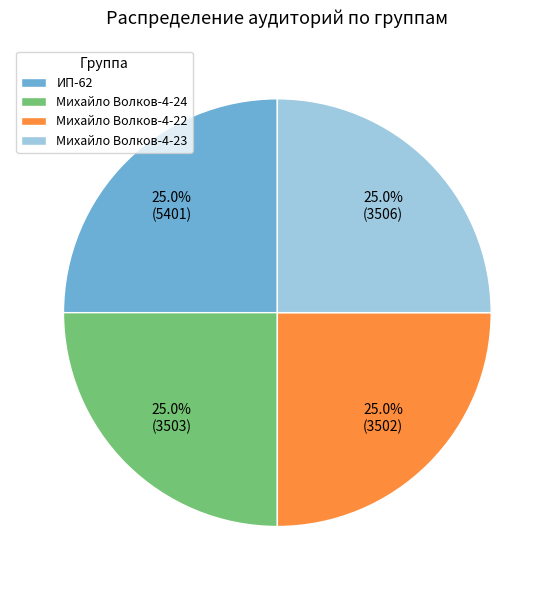

Is Михайло Волков-4-24 the majority of the pie?

No